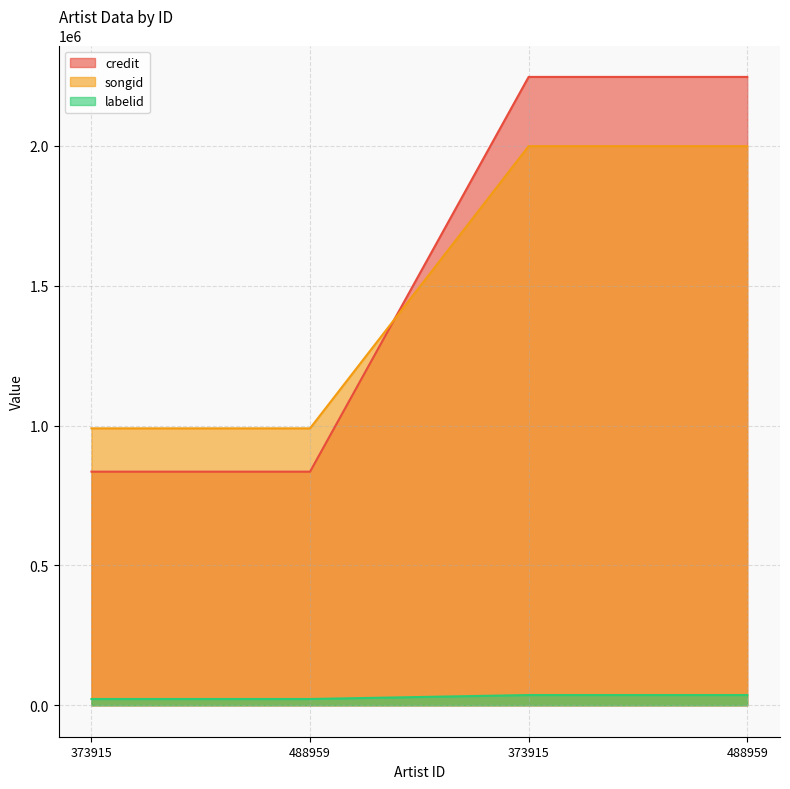

List the series in order of their peak value, highest first.

credit, songid, labelid